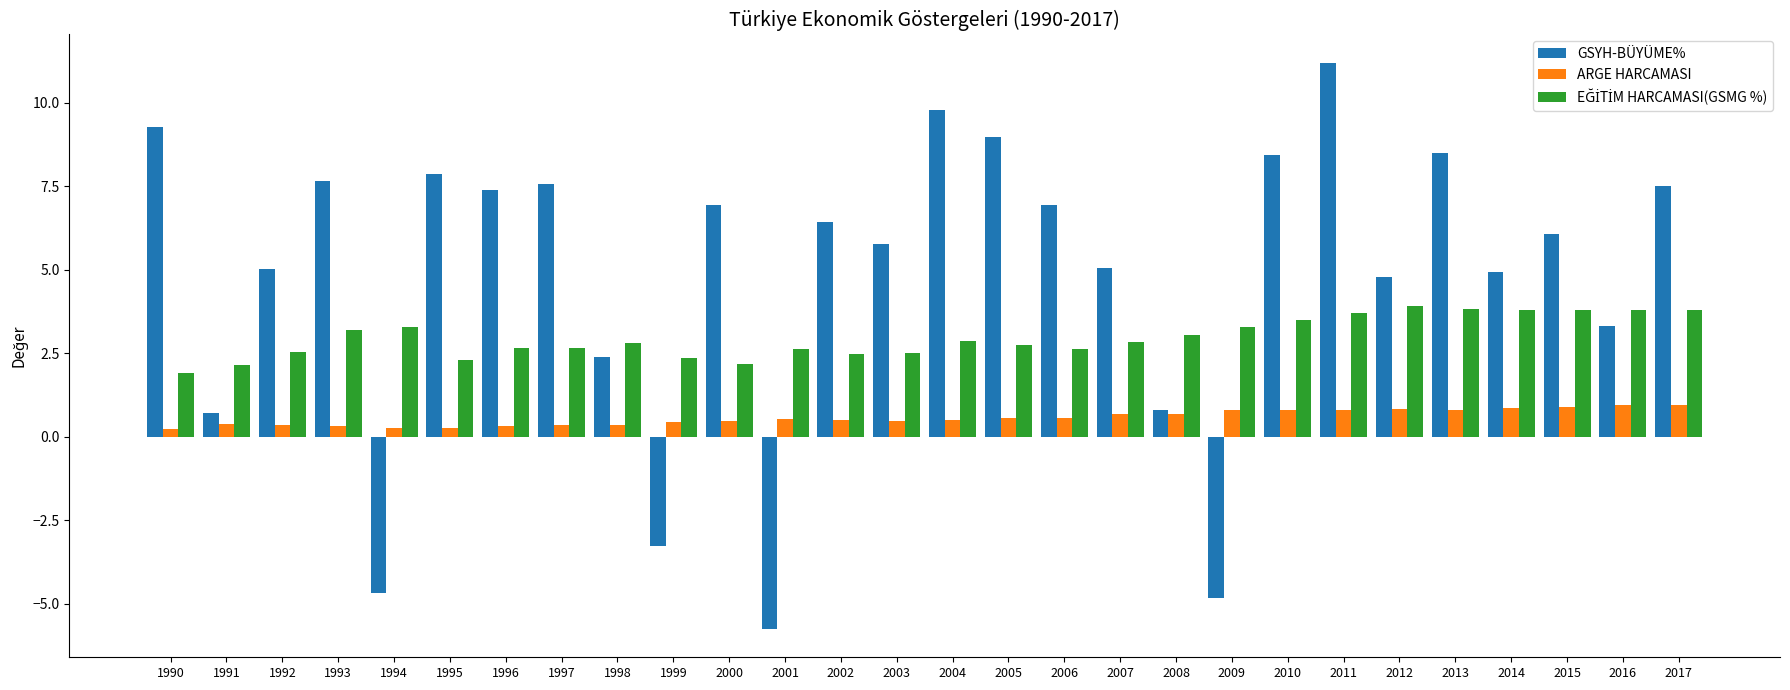

What is the greatest value displayed?

11.2